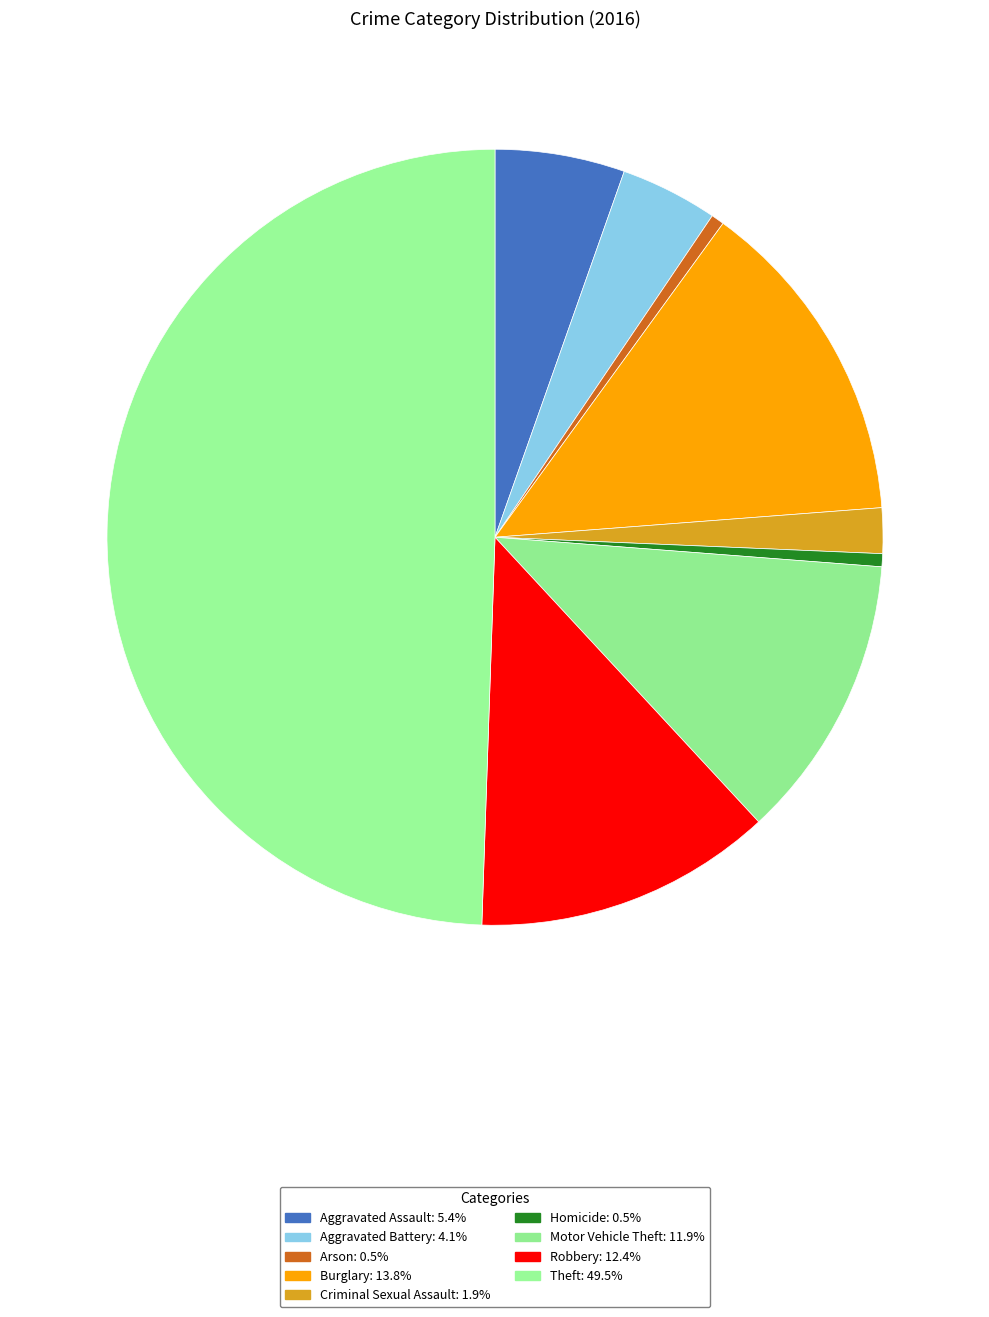

How many segments does this pie chart have?

9